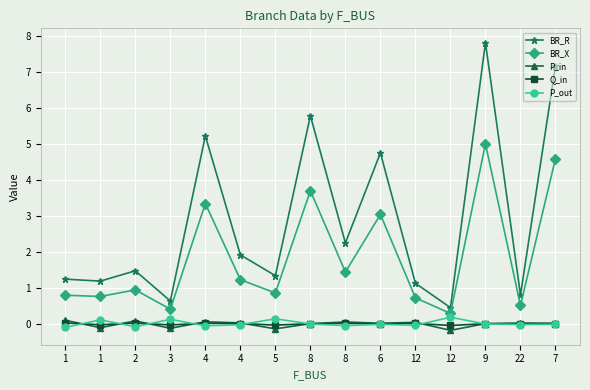

What is the difference between the maximum and minimum values in the BR_R series?

7.4